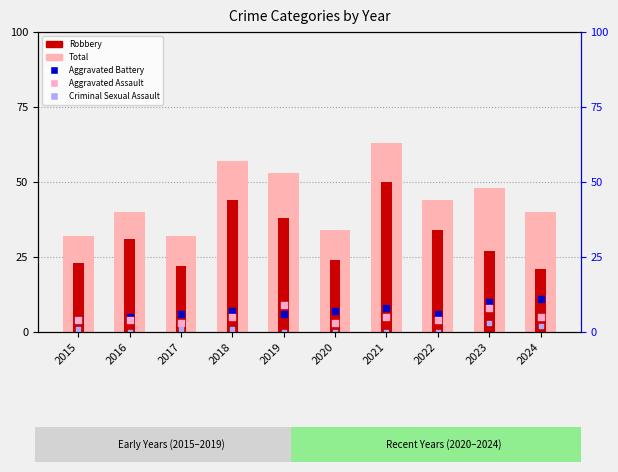

What are all the series names shown in the legend?

Total, Robbery, Aggravated Battery, Aggravated Assault, Criminal Sexual Assault